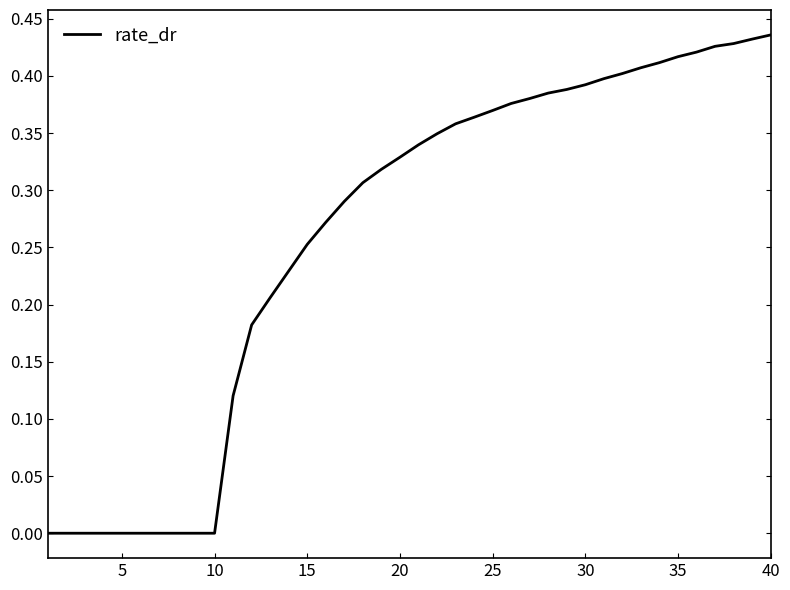

How many lines are shown in the chart?

1